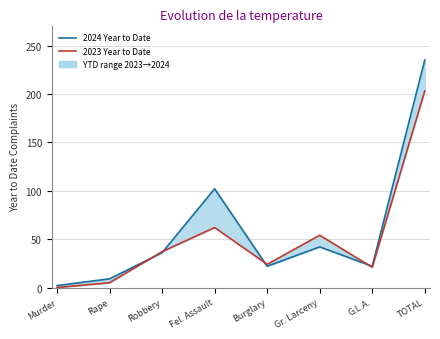

List the labels in order of 2024 Year to Date value, smallest first.

Murder, Rape, Burglary, G.L.A., Robbery, Gr. Larceny, Fel. Assault, TOTAL